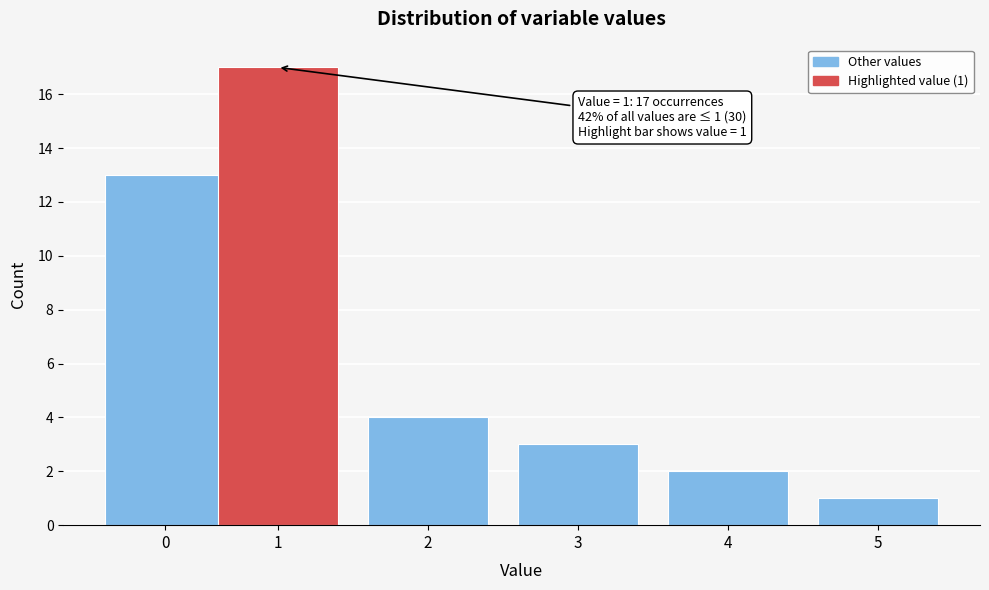

Reading left to right, list all the values displayed in this chart.

0=13	1=17	2=4	3=3	4=2	5=1